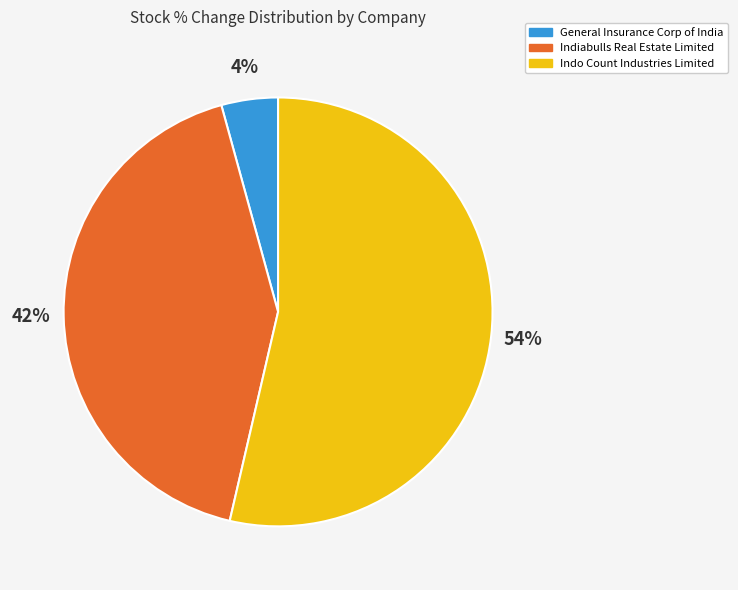

Is there a majority slice in this chart?

Yes